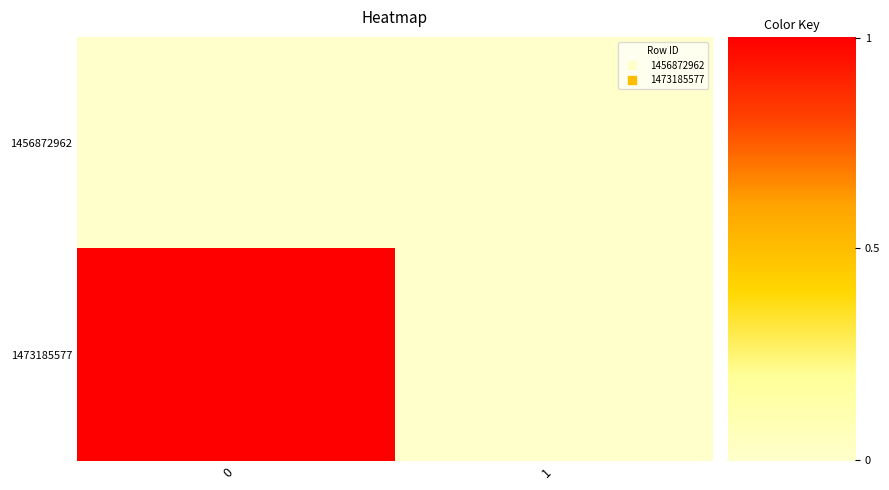

What is the spread (max minus min) of values at 0?

1